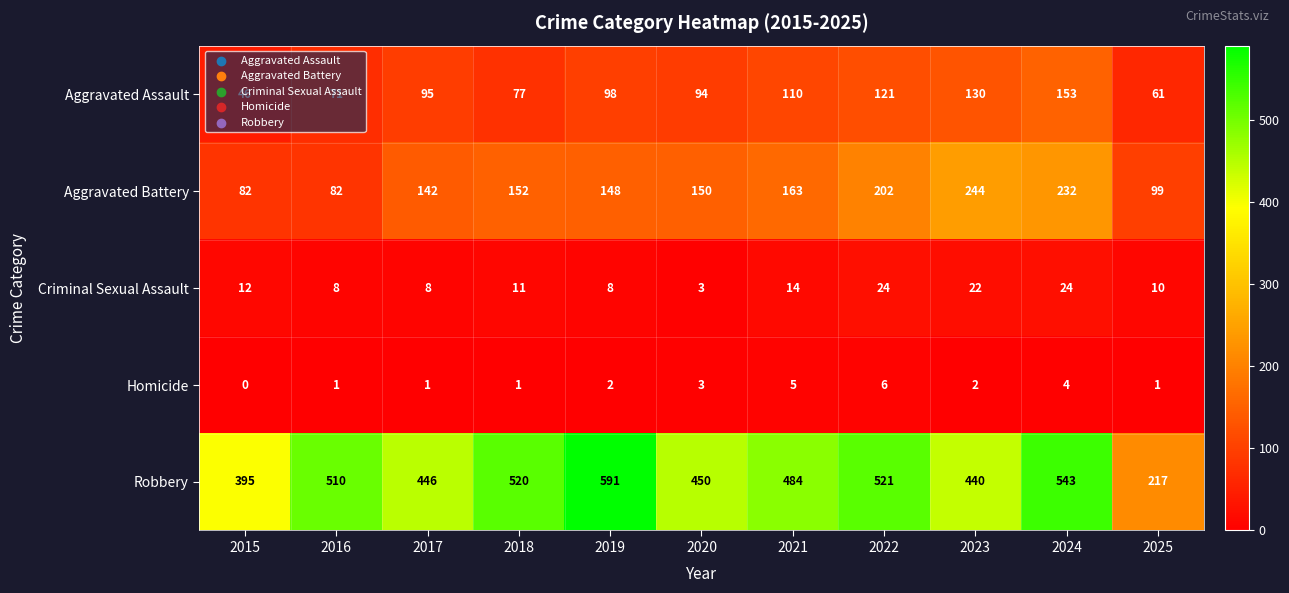

Where is Aggravated Battery nearest to the value 163?

2021